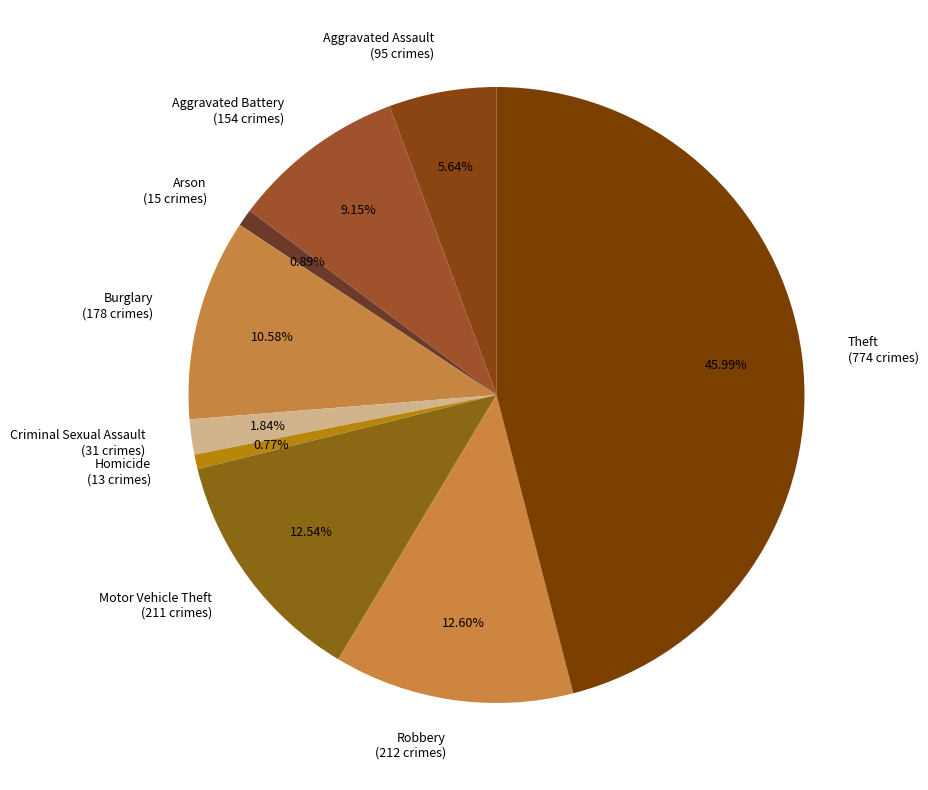

Combined, do Criminal Sexual Assault (31 crimes) and Arson (15 crimes) account for over 50%?

No